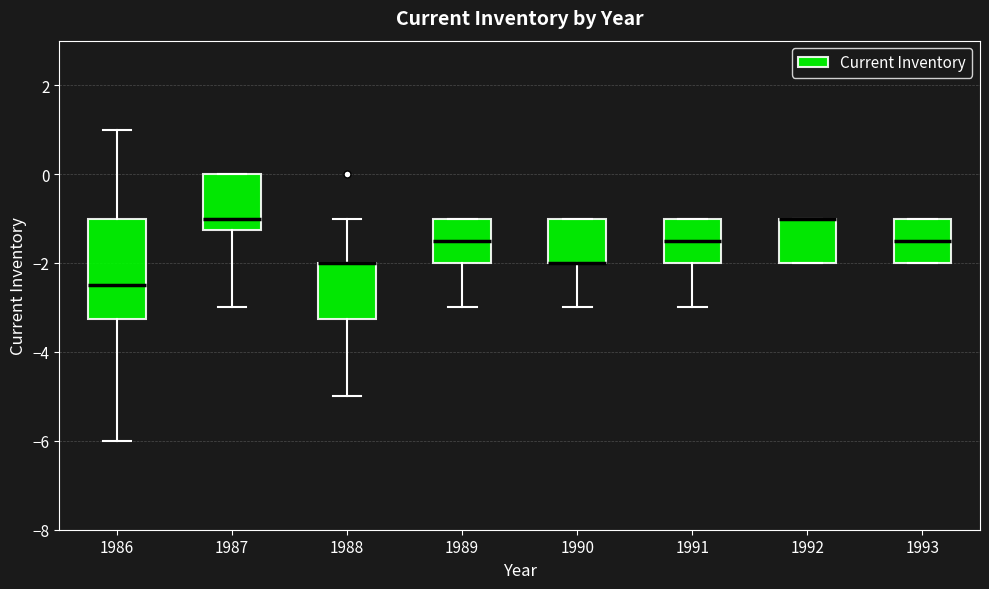

Reading left to right, read every box against the y-axis: the position of its median line, the range the box covers, and the ends of its whiskers. The values are not printed on the chart, so give them approximately, as read against the axis.

1986: median -2.4, box -3.2 to -1.0, whiskers -6.0 to 1.0
1987: median -1.0, box -1.2 to 0.0, whiskers -3.0 to 0.0
1988: median -2.0 (drawn on the box's upper edge), box -3.2 to -2.0, whiskers -5.0 to -1.0
1989: median -1.4, box -2.0 to -1.0, whiskers -3.0 to -1.0
1990: median -2.0 (drawn on the box's lower edge), box -2.0 to -1.0, whiskers -3.0 to -1.0
1991: median -1.4, box -2.0 to -1.0, whiskers -3.0 to -1.0
1992: median -1.0 (drawn on the box's upper edge), box -2.0 to -1.0, whiskers -2.0 to -1.0
1993: median -1.4, box -2.0 to -1.0, whiskers -2.0 to -1.0